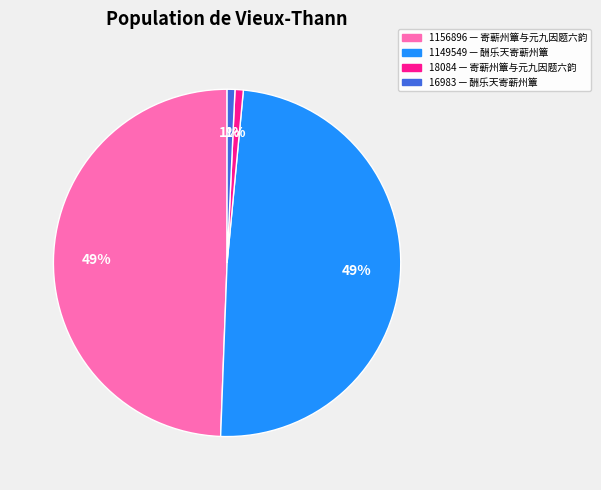

To the nearest percent, what is the average slice percentage?

25%